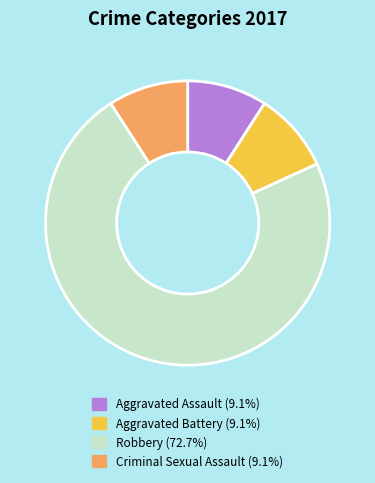

Is there any slice that represents more than half of the pie?

Yes